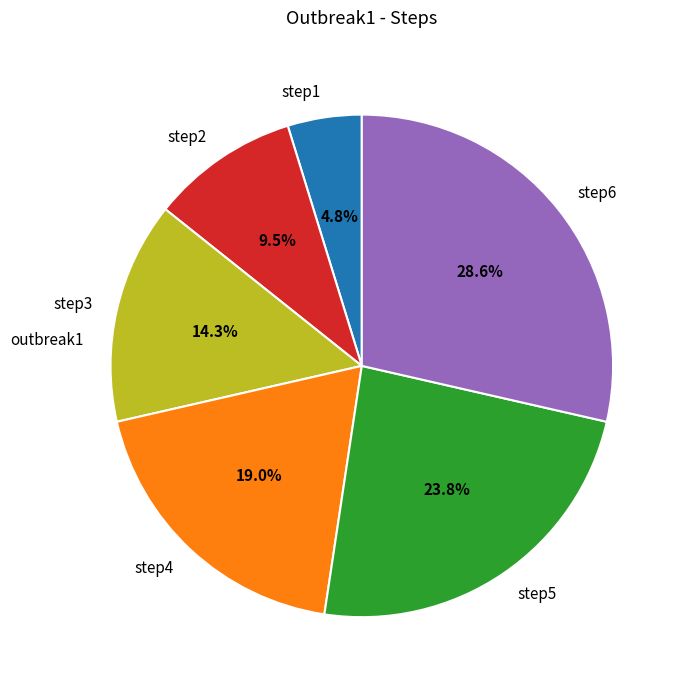

Approximately how many times larger is the value at step2 compared to step3?

0.7